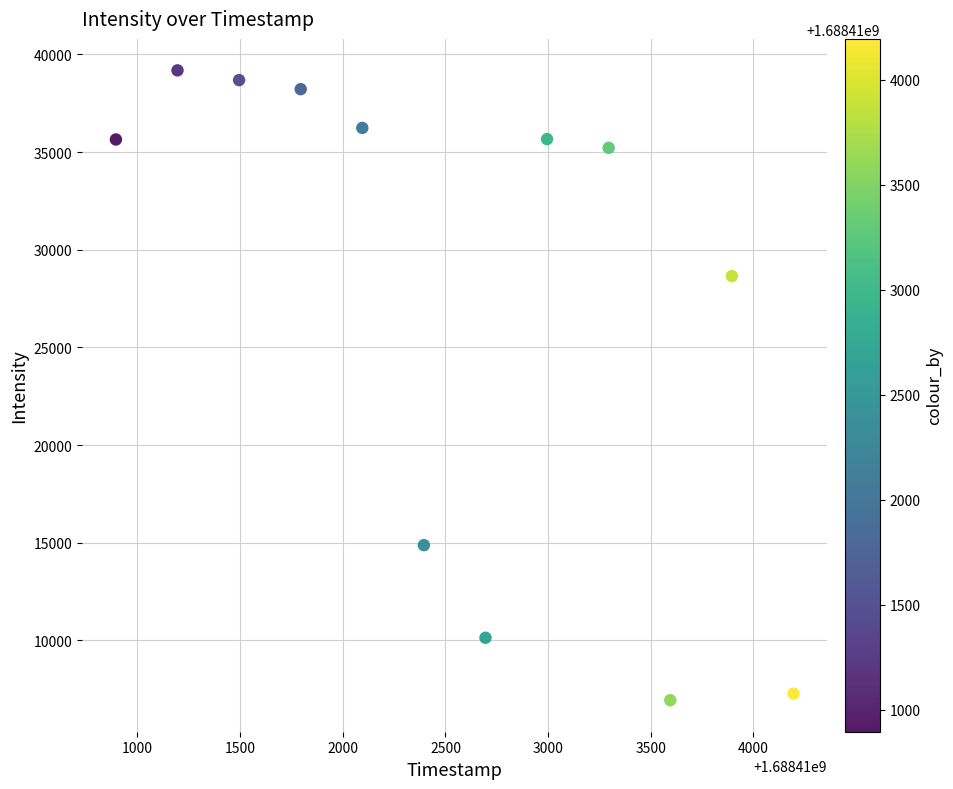

What is the range of Y values (max minus min)?

32248.7